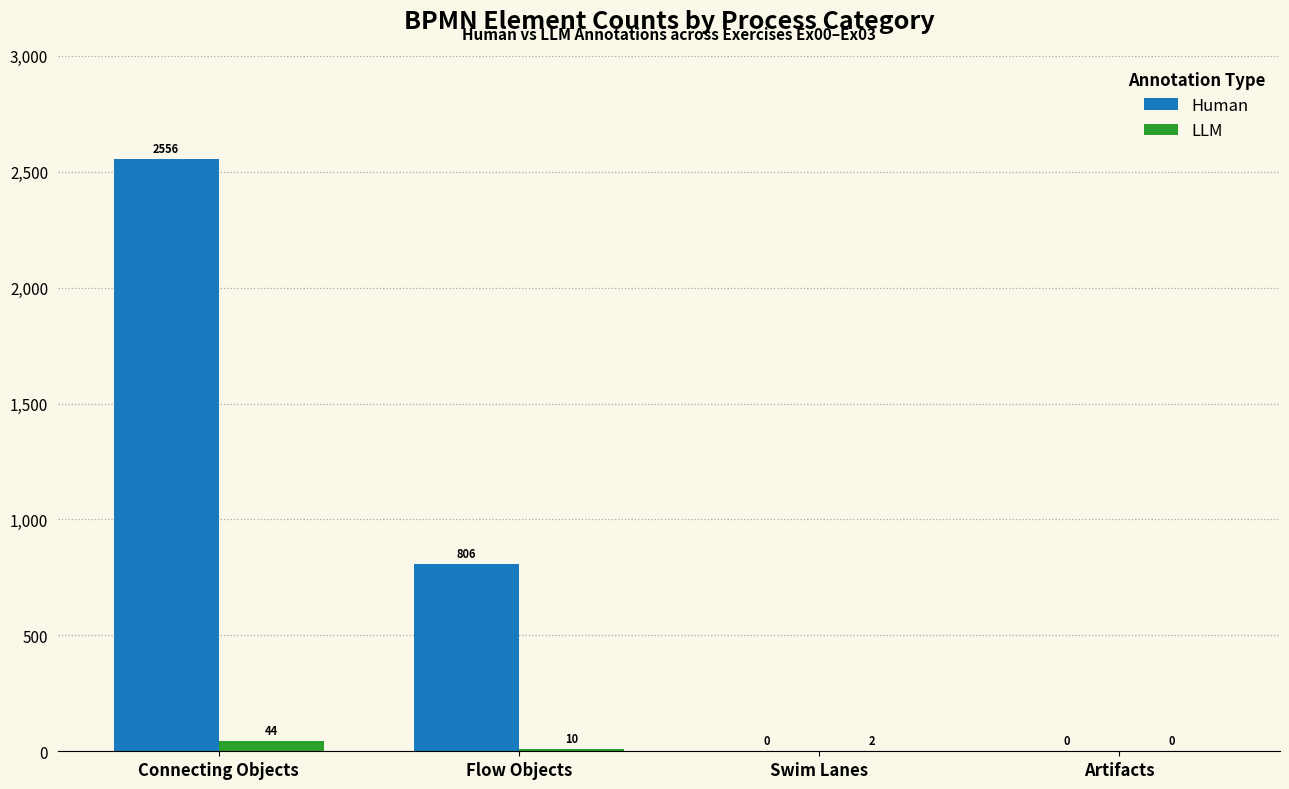

What is the difference between the Human values at Artifacts and Flow Objects?

806